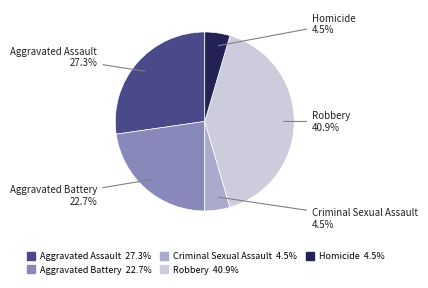

Does any single category account for the majority?

No